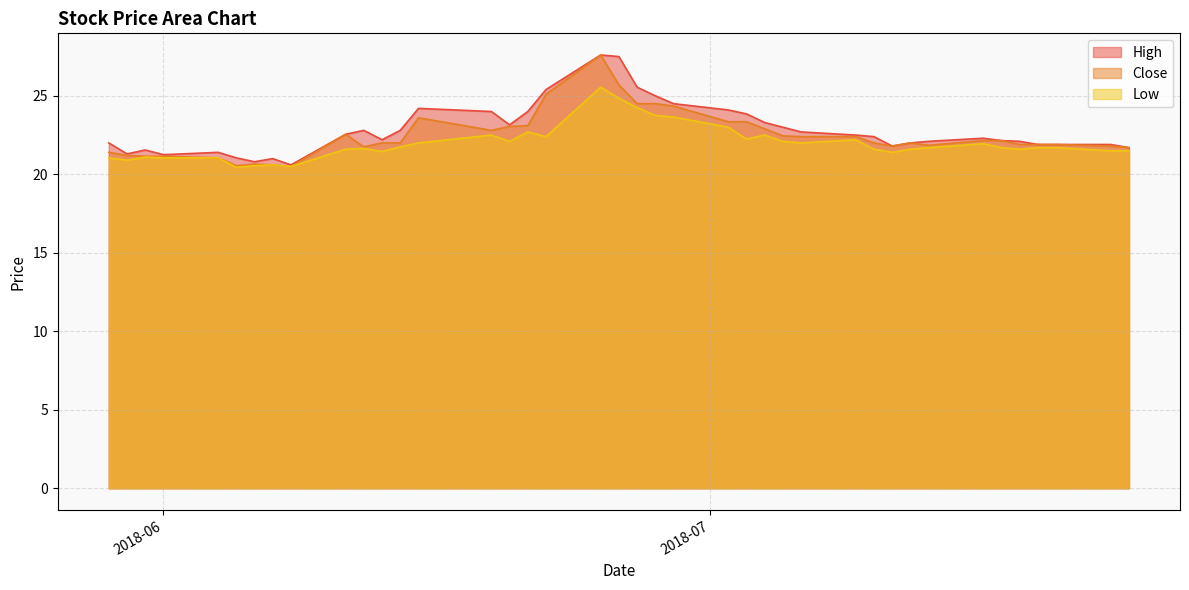

What is the value of the Close point at the 15th from the left?

22.8